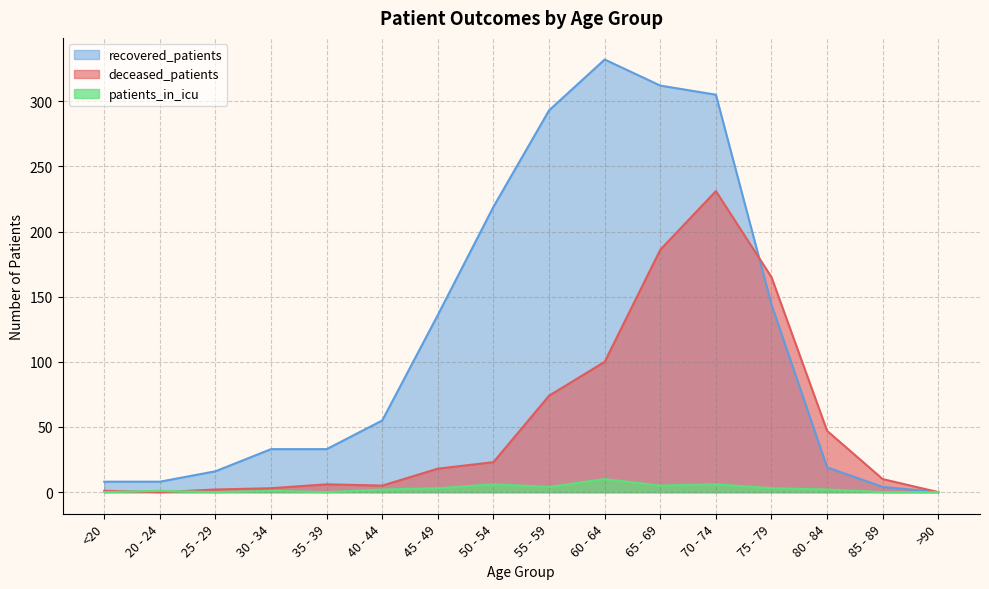

What is the label of the 7th point from the right?

60 - 64